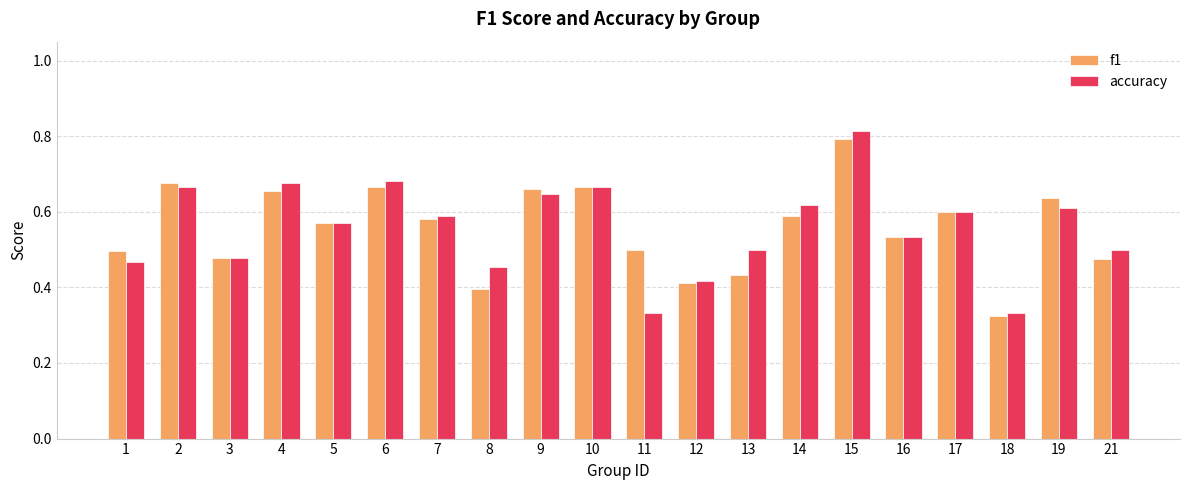

At which label does accuracy reach its peak?

15